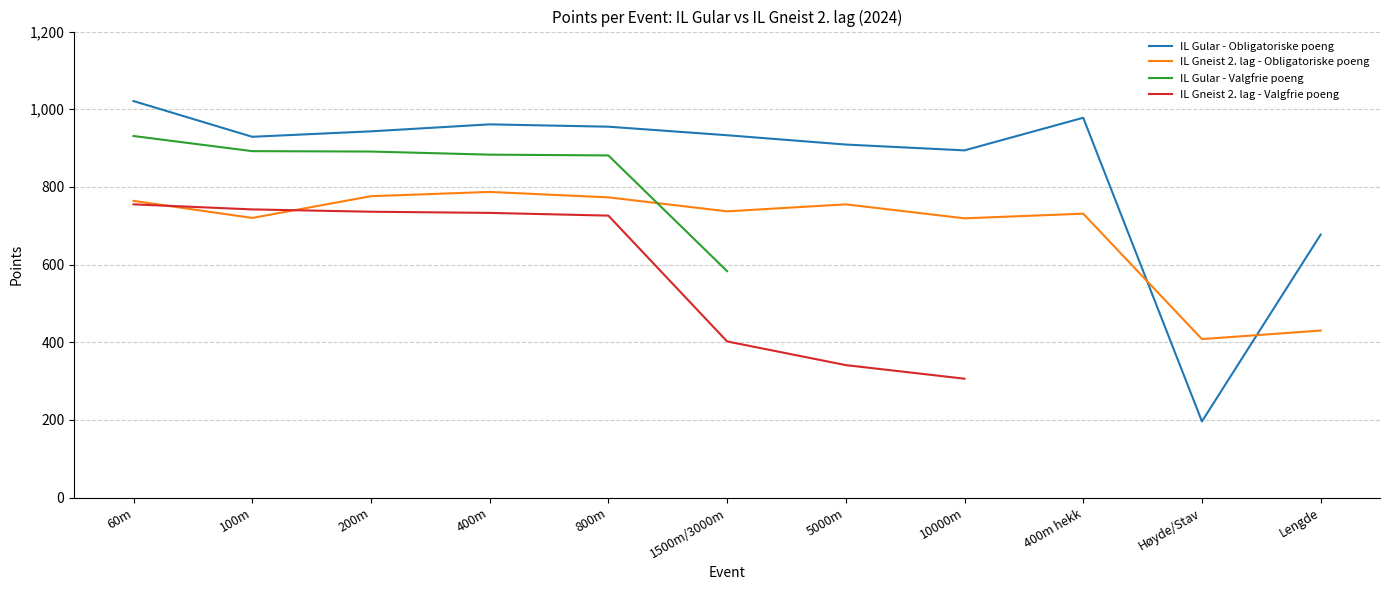

True or false: IL Gneist 2. lag - Valgfrie poeng has more than 2 points higher than both neighbors.

False